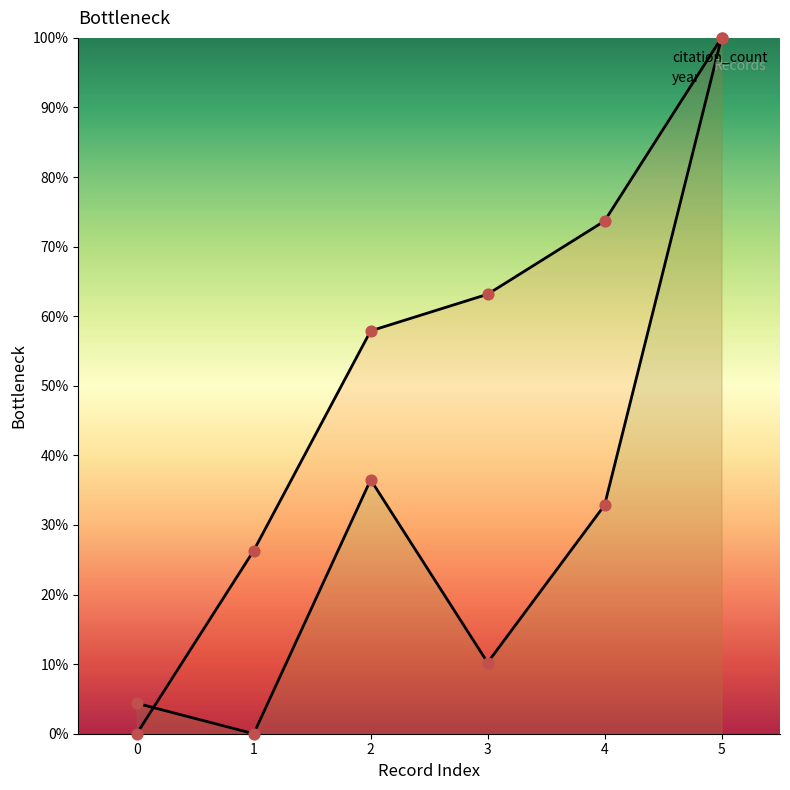

Which series has the widest spread of Y values?

citation_count